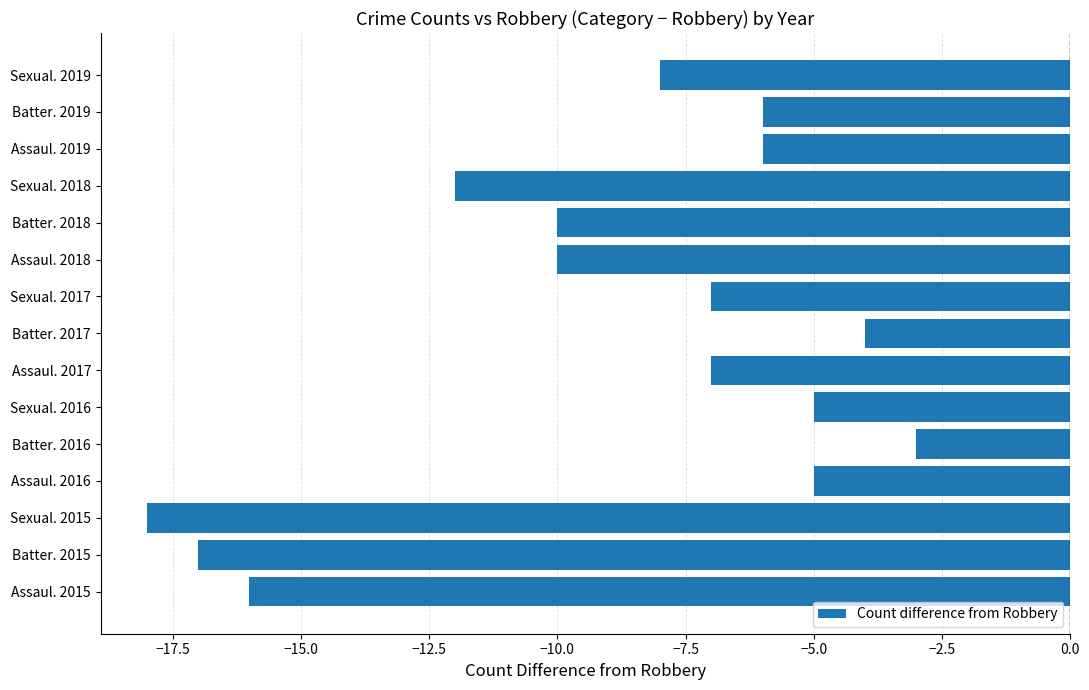

Which label corresponds to the smallest value in the chart?

Sexual. 2015